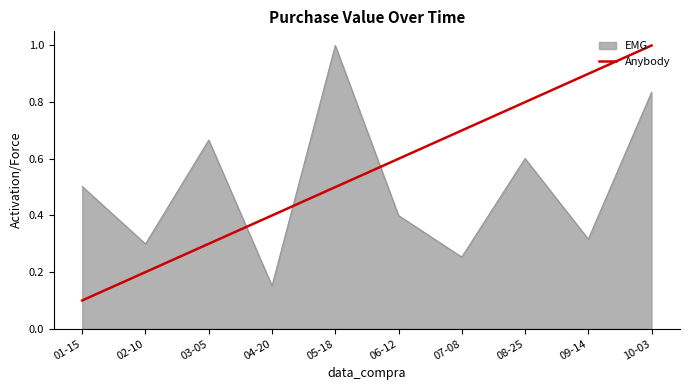

How many lines are shown in the chart?

2